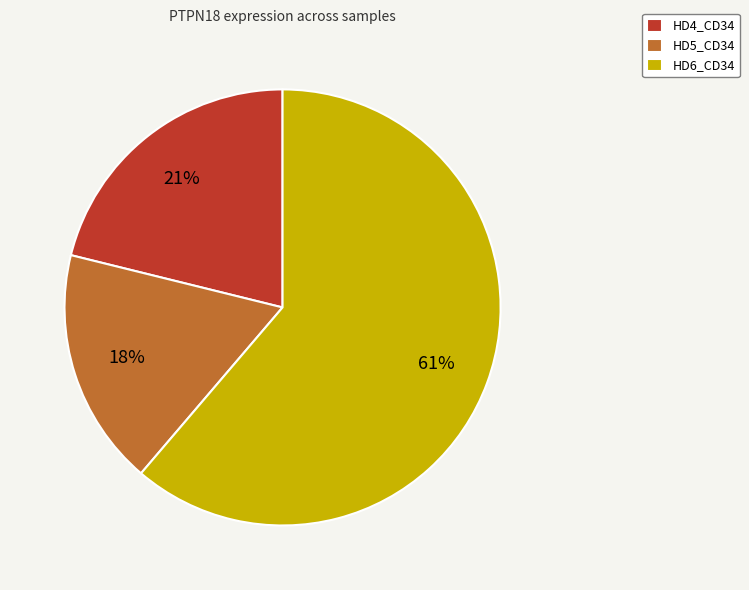

Which has a higher value, HD4_CD34 or HD6_CD34?

HD6_CD34